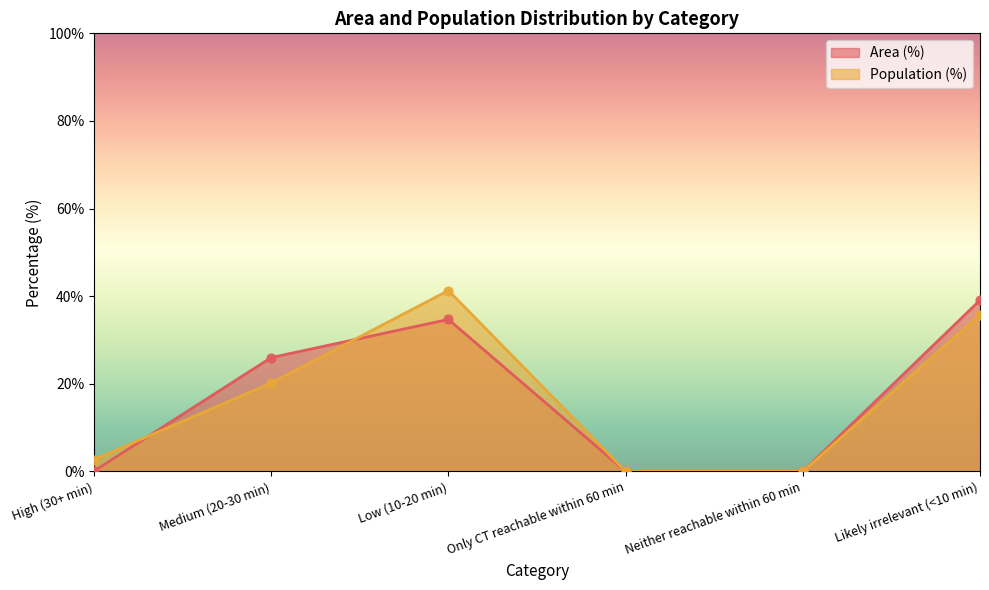

Which series reaches the minimum Y coordinate?

Area (%)